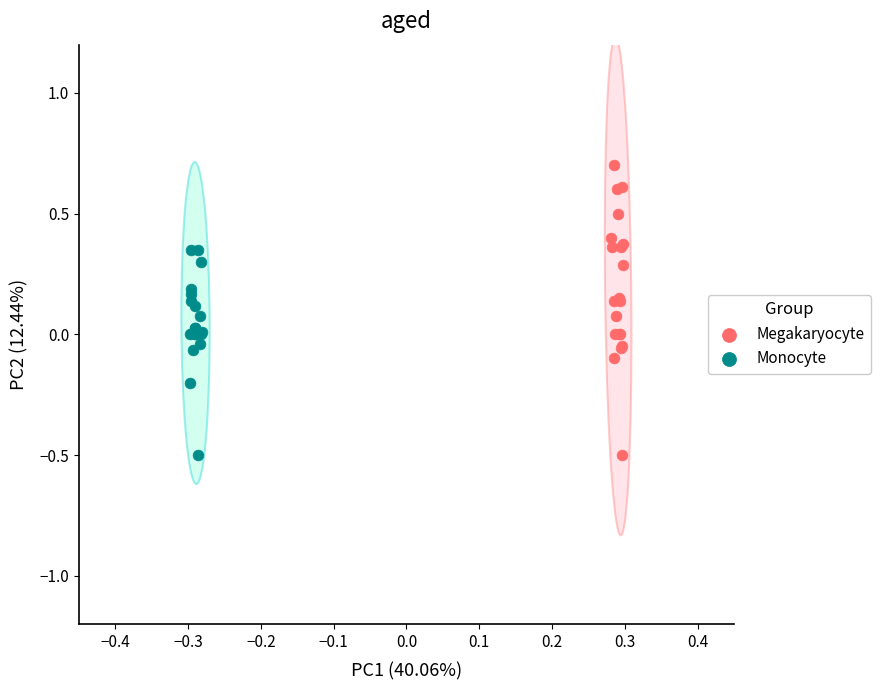

Which series has the largest Y range (max minus min)?

Megakaryocyte